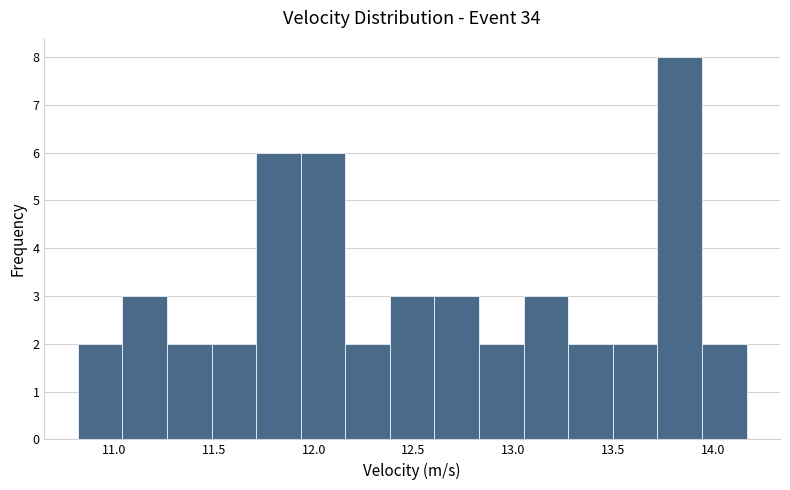

Over which range of the x-axis is the bar tallest?

13.70 to 13.95